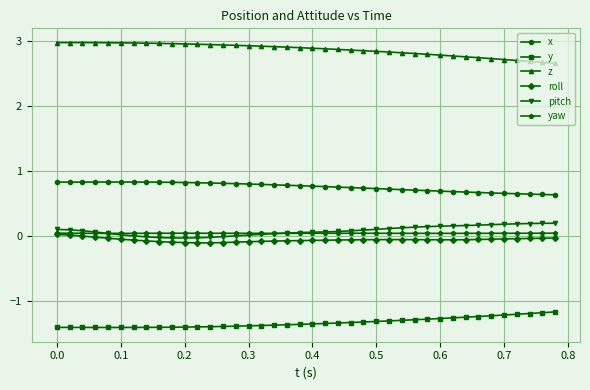

What is the maximum value shown in the chart?

3.0